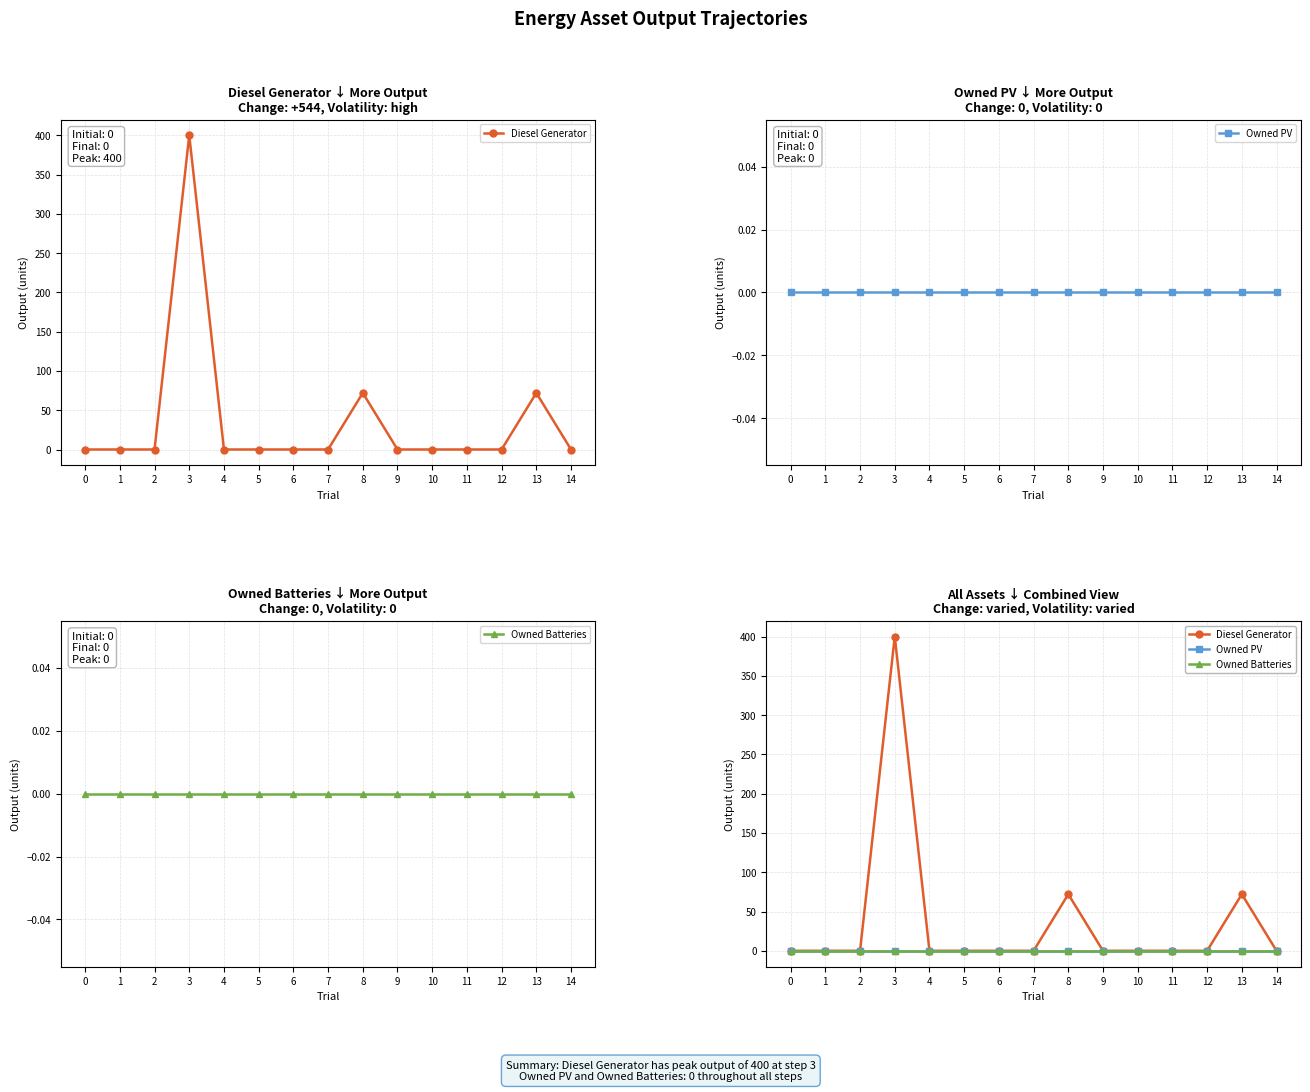

Count the number of data series in this chart.

3